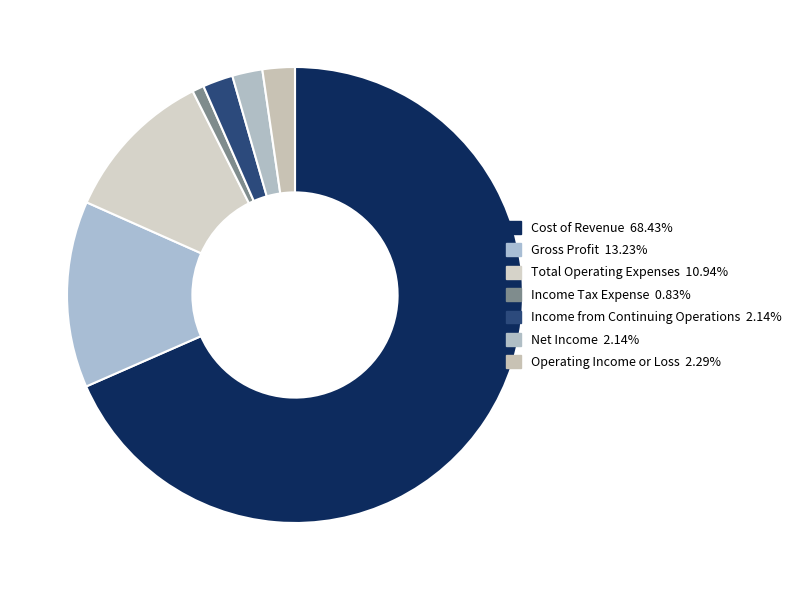

Which slice is the smallest?

Income Tax Expense